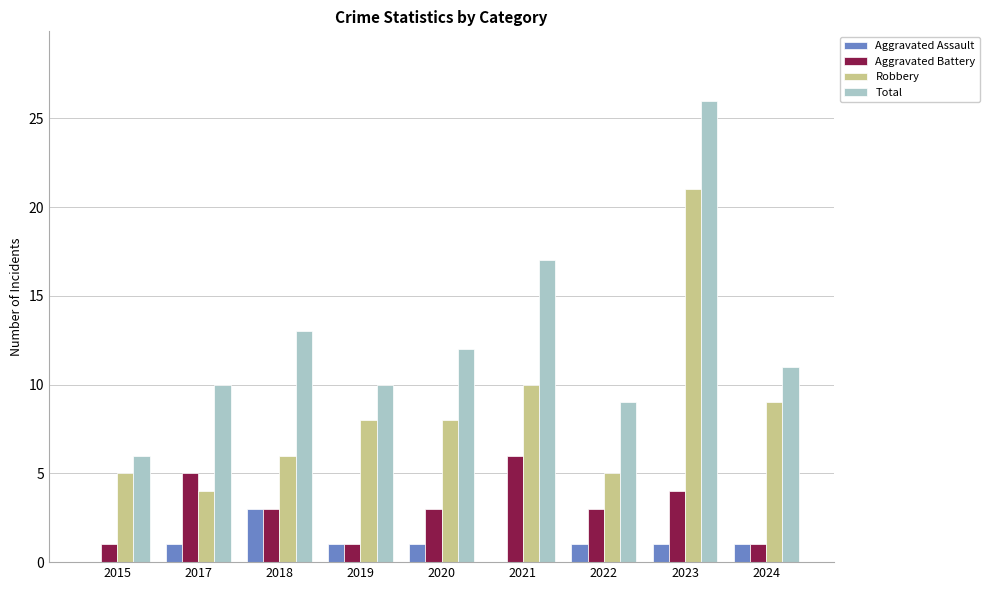

Between 2021 and 2022, which series saw the biggest shift?

Total